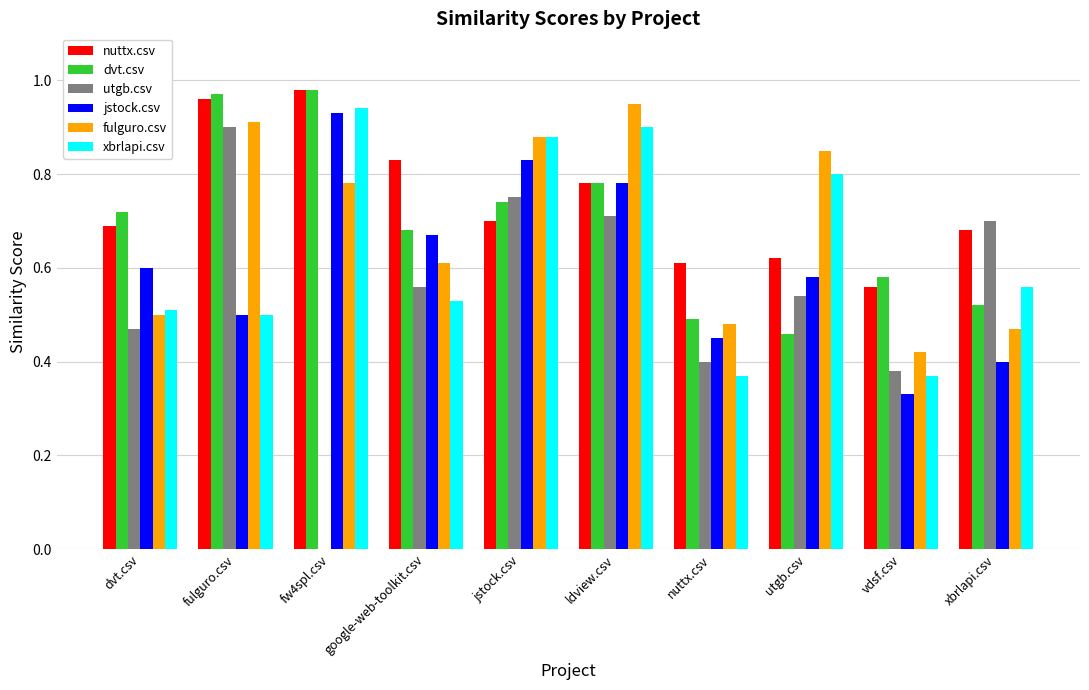

How many groups of bars are there?

10